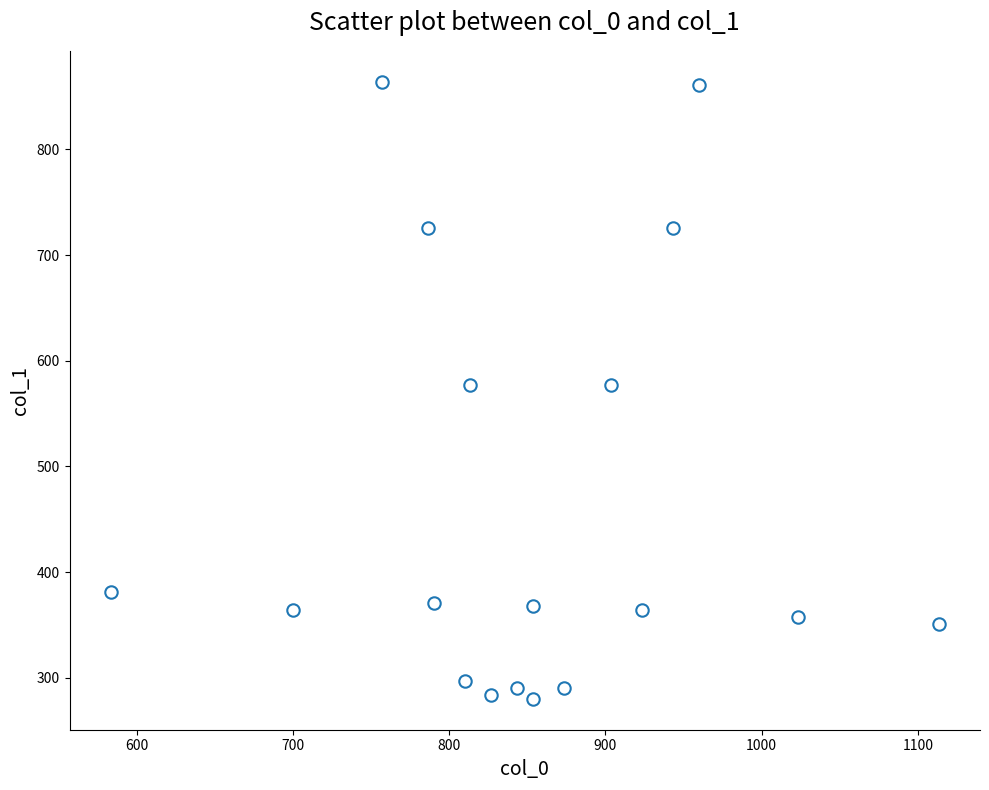

What is the range of X values (max minus min)?

530.0